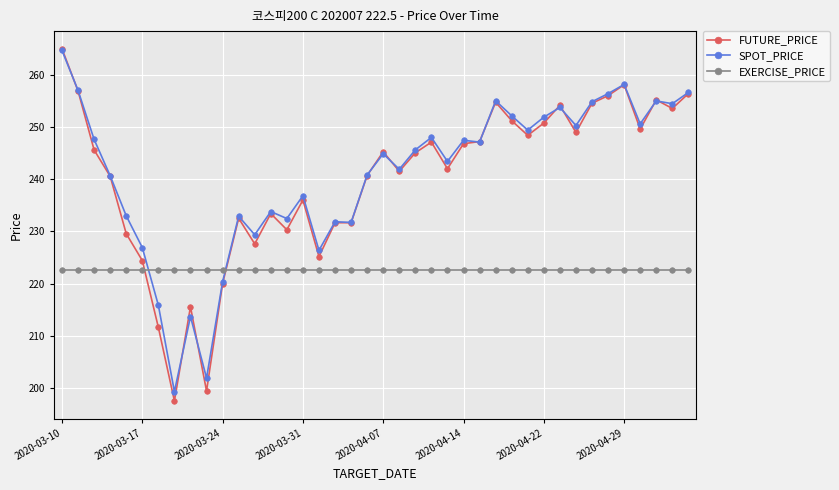

What is the value of the FUTURE_PRICE point at the 12th from the left?

232.5